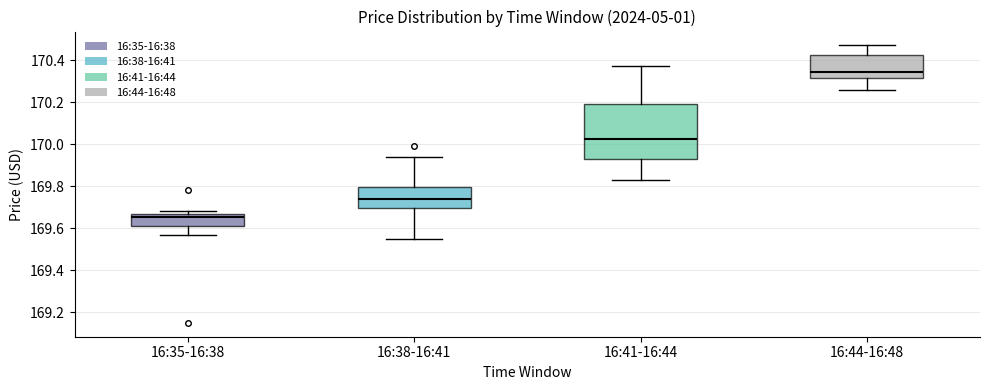

Reading left to right, read every box against the y-axis: the position of its median line, the range the box covers, and the ends of its whiskers. The values are not printed on the chart, so give them approximately, as read against the axis.

16:35-16:38: median 169.66 (just below the box's upper edge), box 169.62 to 169.66, whiskers 169.58 to 169.68
16:38-16:41: median 169.74, box 169.70 to 169.80, whiskers 169.56 to 169.94
16:41-16:44: median 170.02, box 169.92 to 170.20, whiskers 169.84 to 170.38
16:44-16:48: median 170.34, box 170.32 to 170.42, whiskers 170.26 to 170.48